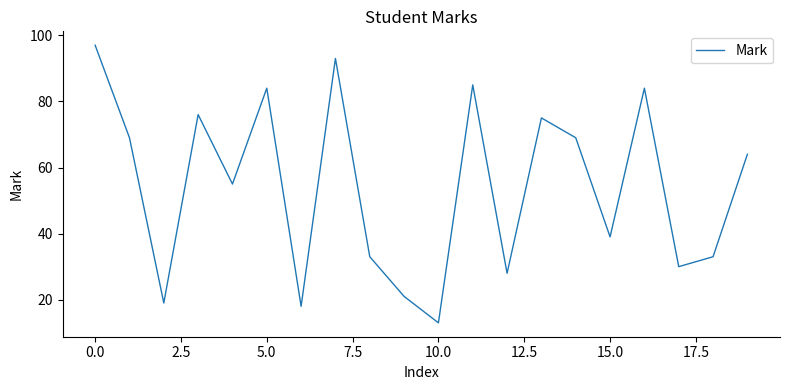

How many lines are shown in the chart?

1